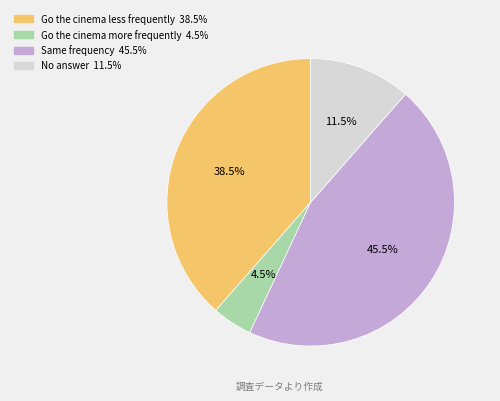

To the nearest percent, what is the difference between the largest and smallest slice percentages?

41%